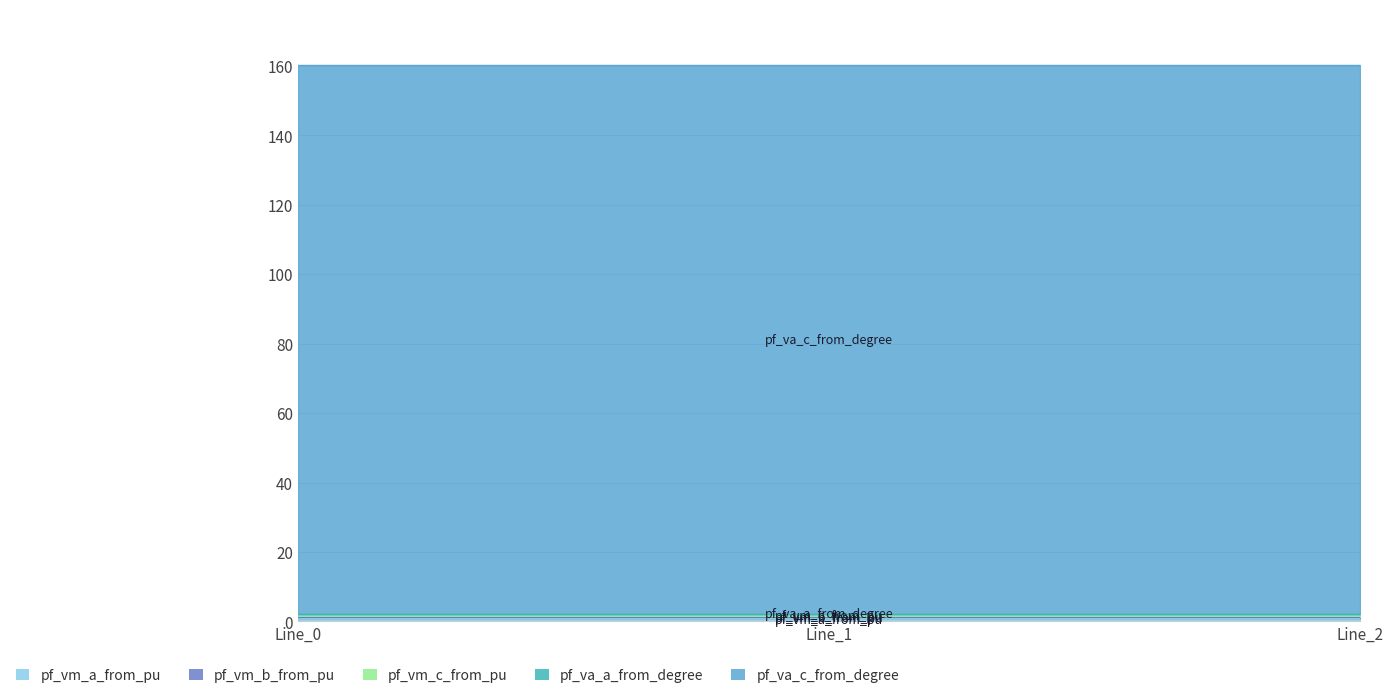

Is it true that pf_vm_c_from_pu equals 0.4 at Line_0?

False